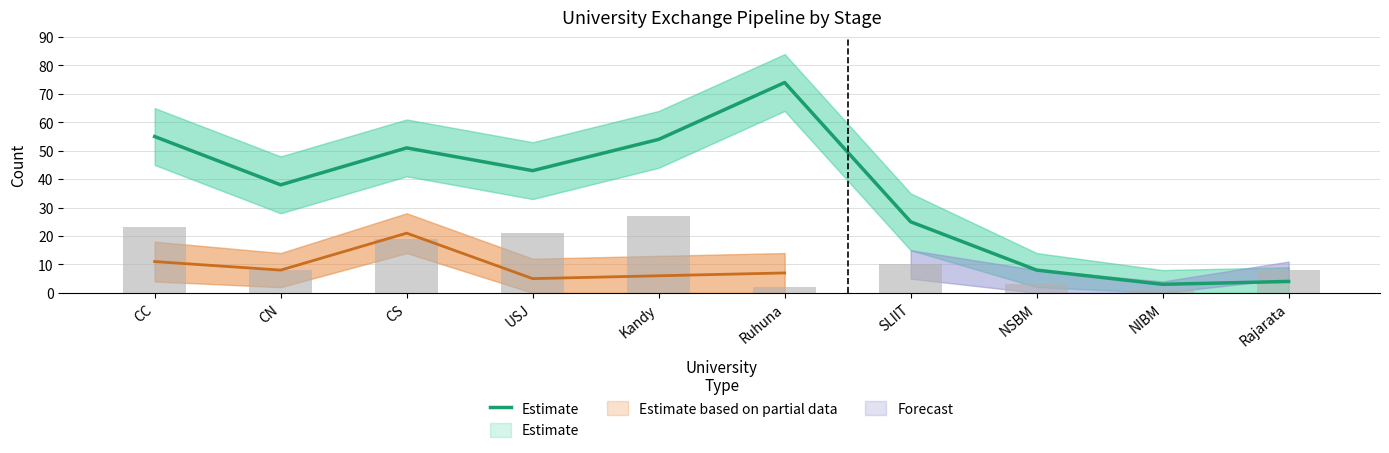

Approximately how many times larger is the value at CN compared to Rajarata?

9.5